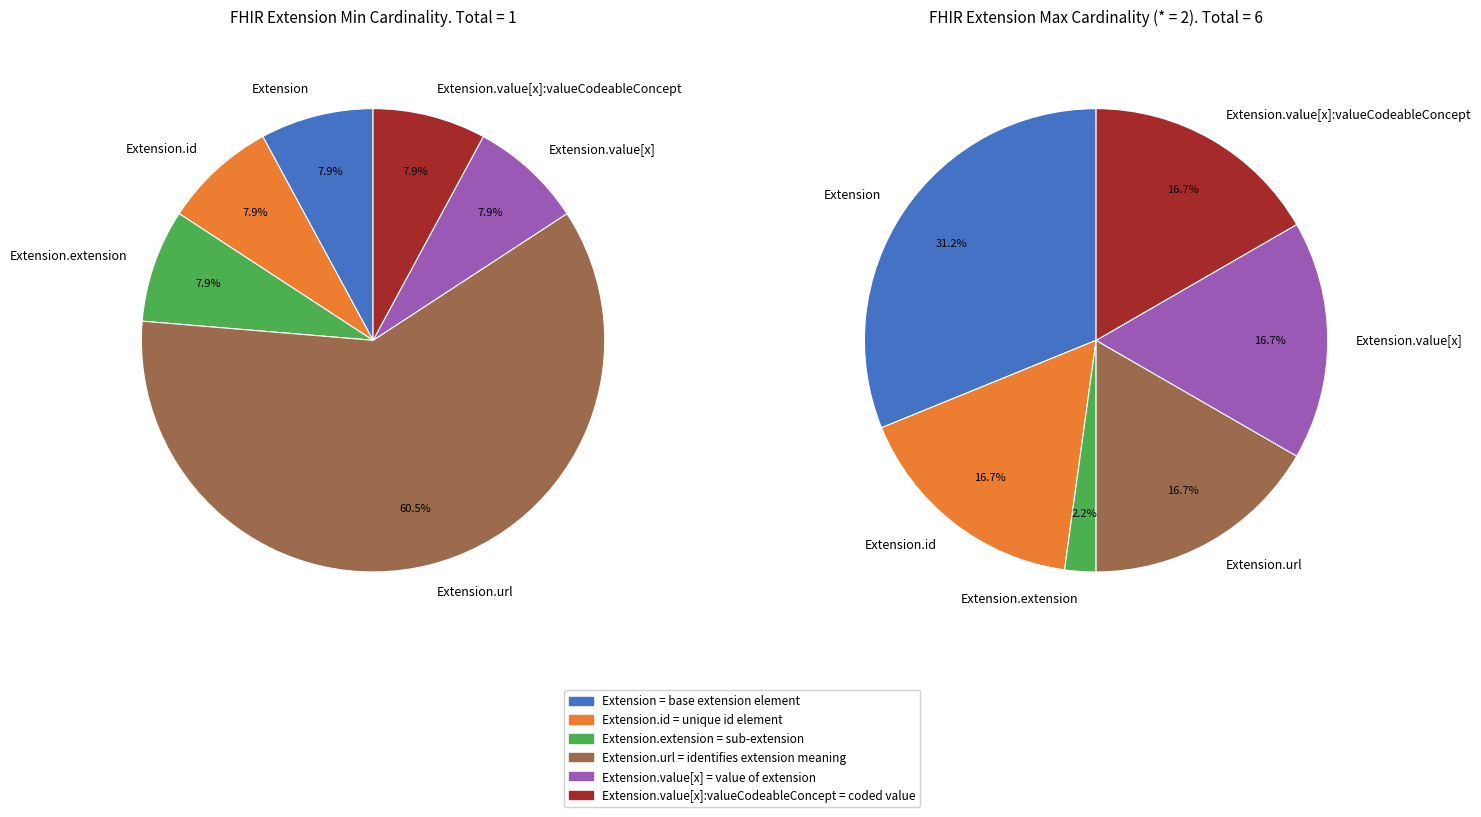

Does Extension.extension account for over 50% of the chart?

No